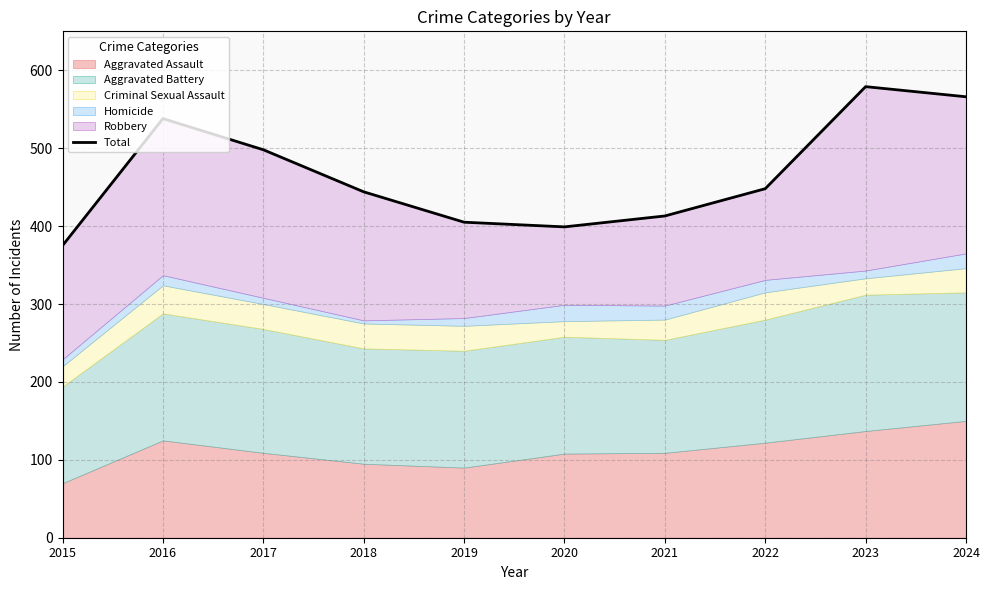

Where is the first local minimum?

2020